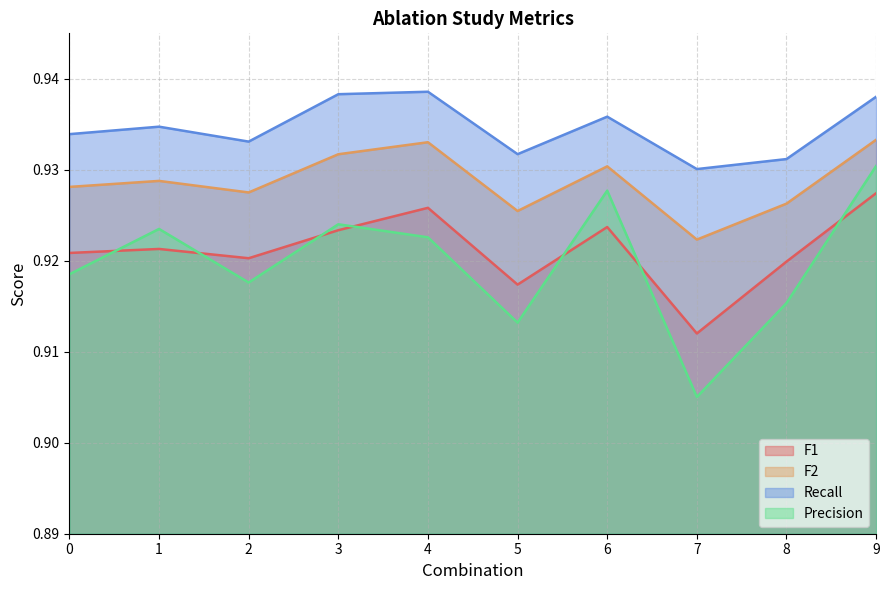

Is the value of F1 at 7 greater than the value of Recall at 9?

No